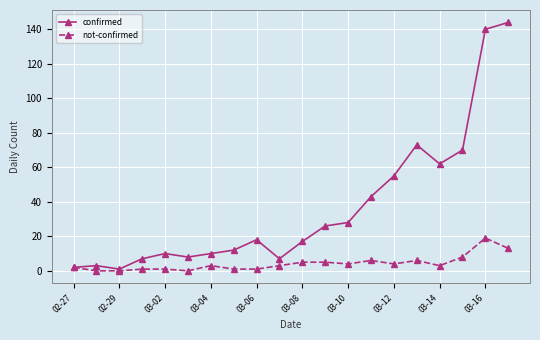

What are all the series names shown in the legend?

confirmed, not-confirmed